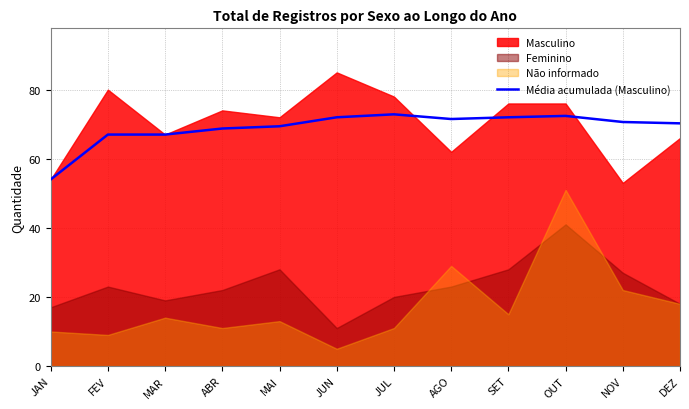

What is the lowest value of the Média acumulada (Masculino) series?

54.0